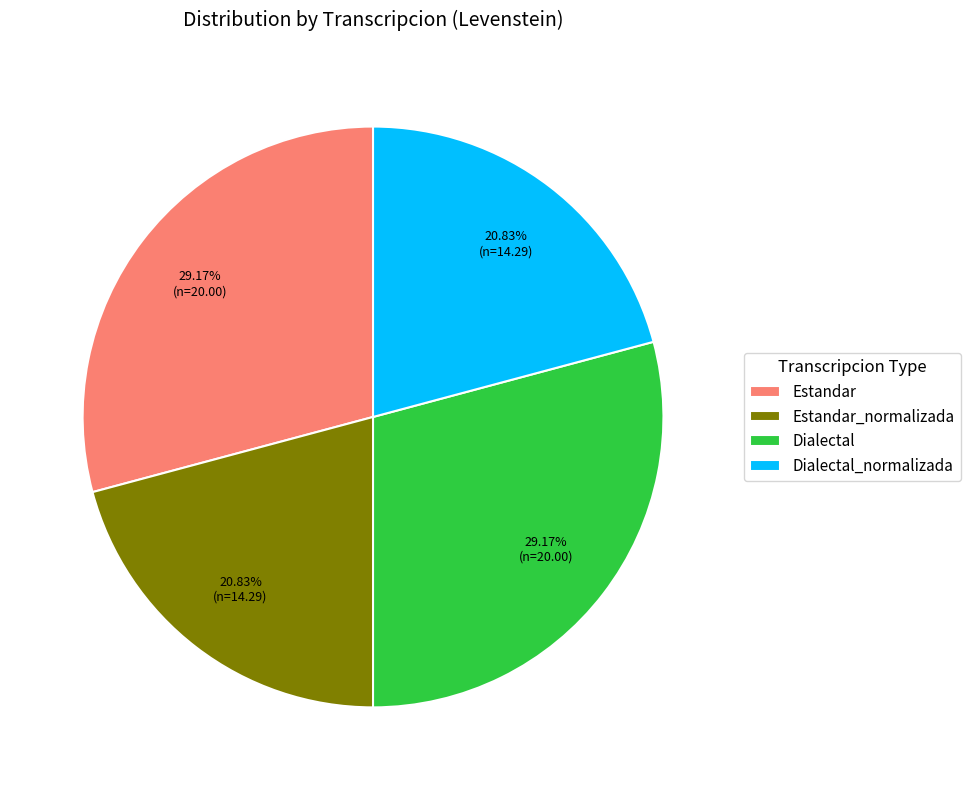

Is Dialectal_normalizada the majority of the pie?

No